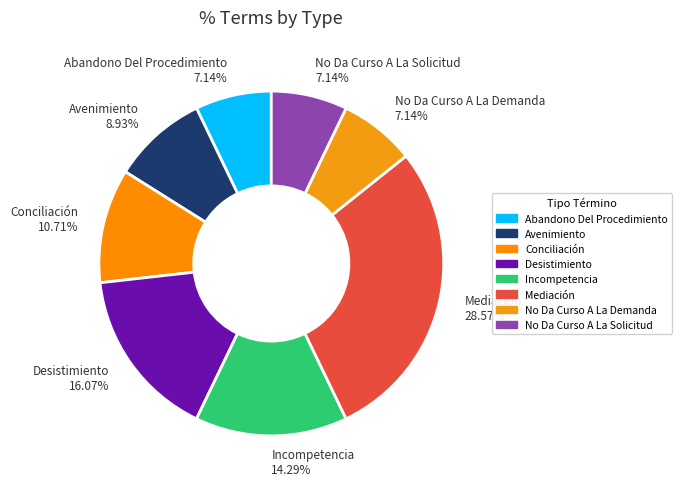

To the nearest percent, what is the combined percentage of Incompetencia and Desistimiento?

30%